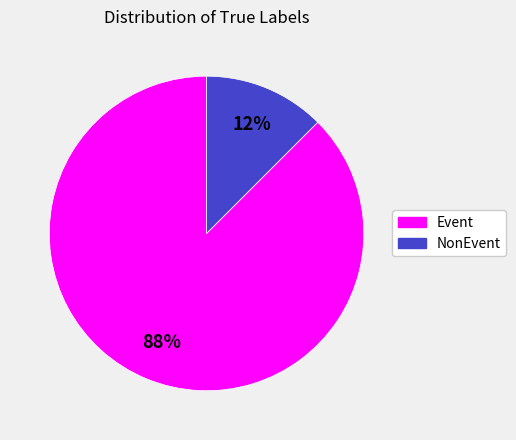

Which category has the smallest portion of the pie?

NonEvent